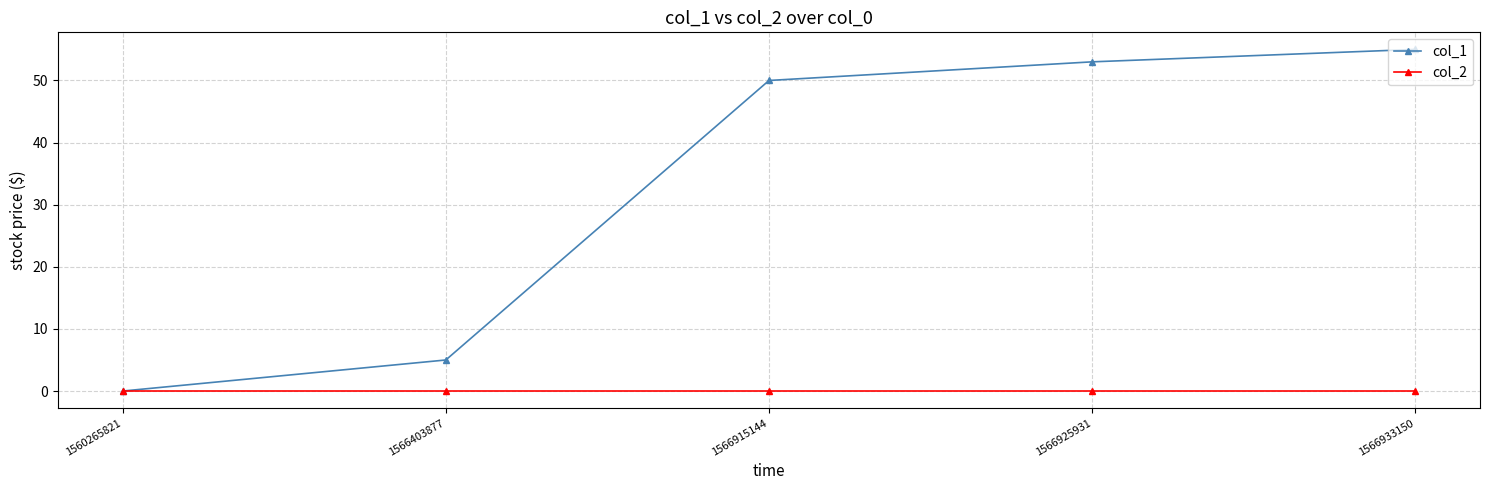

What value does the col_1 series have at 1566933150, to the nearest 5?

55